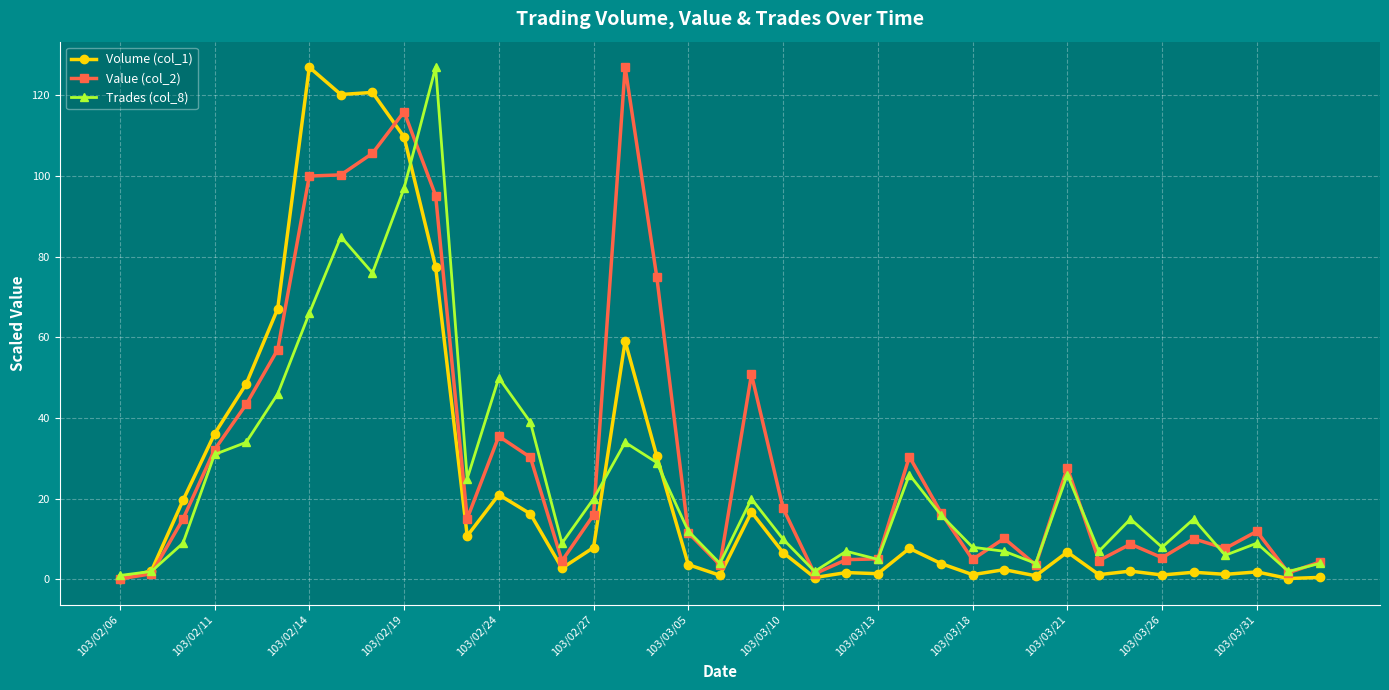

How many lines are shown in the chart?

3